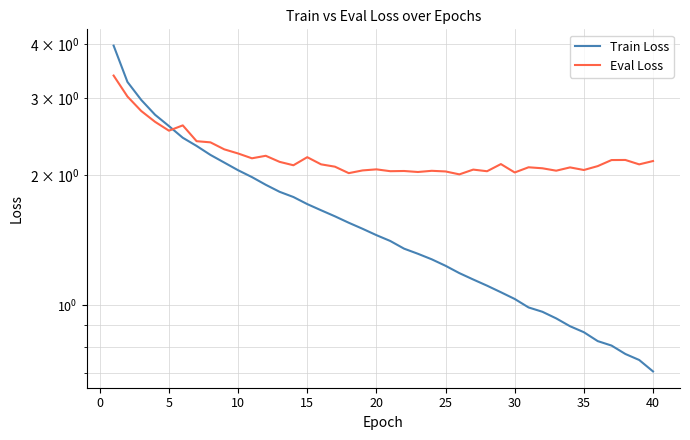

In Eval Loss, how many points are lower than both neighbors (excluding endpoints)?

12